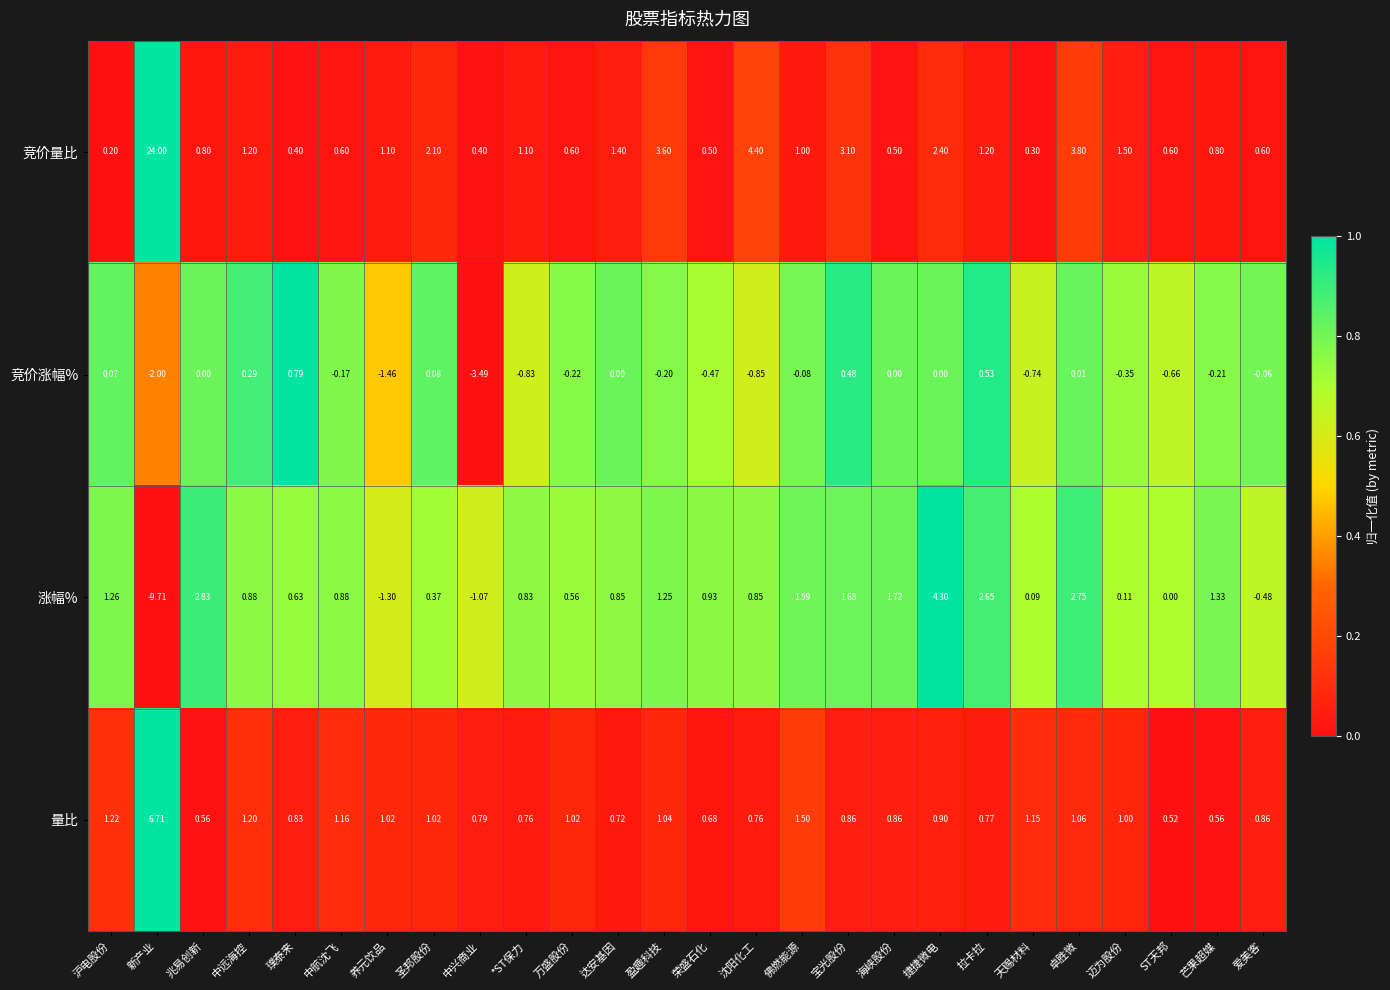

Which series changed the most between *ST保力 and ST天邦?

涨幅%